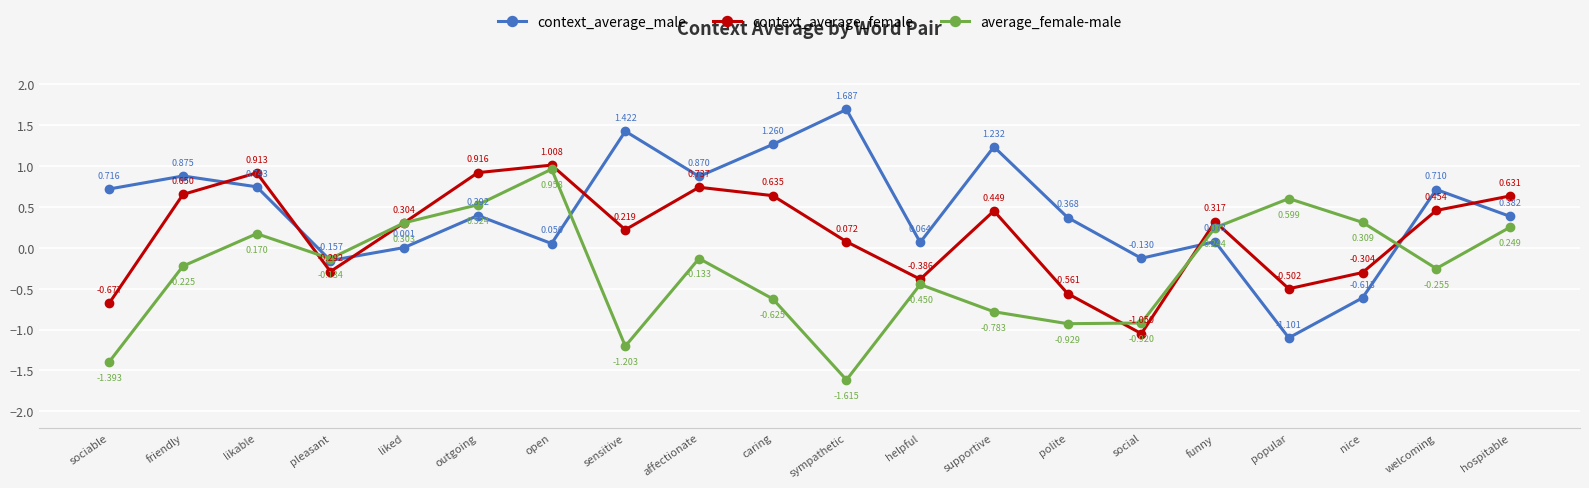

Which series changed the most between open and hospitable?

average_female-male